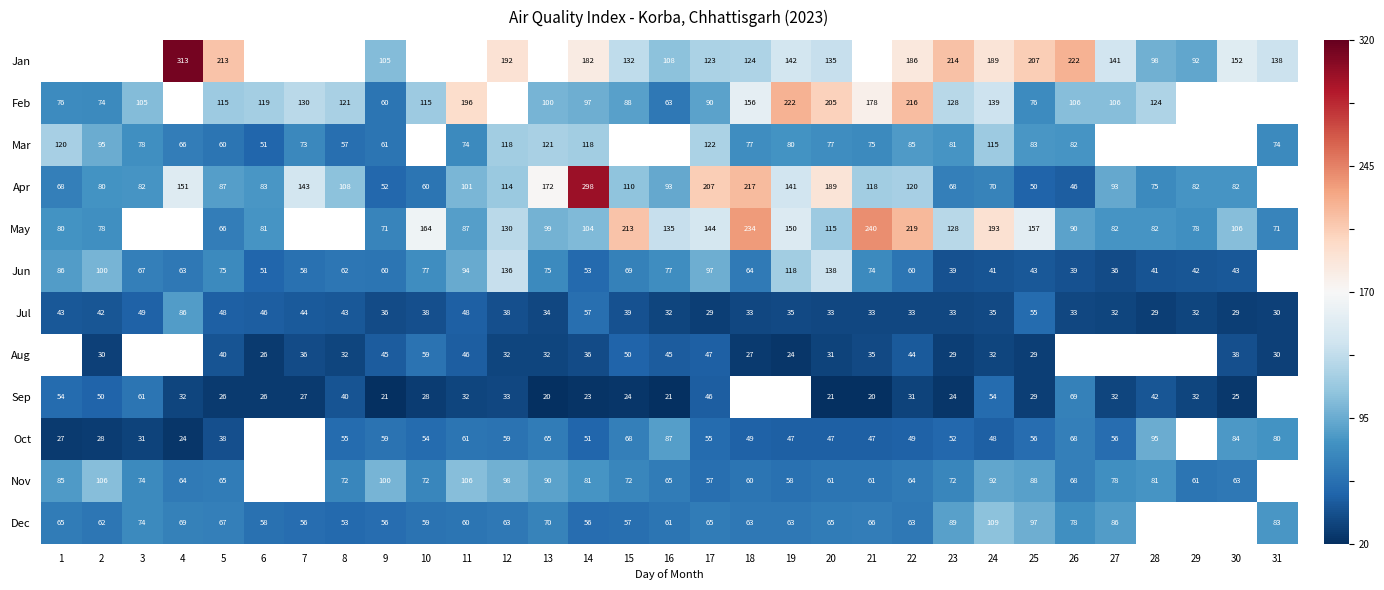

Is the value of Jul at 6 greater than the value of Oct at 30?

No